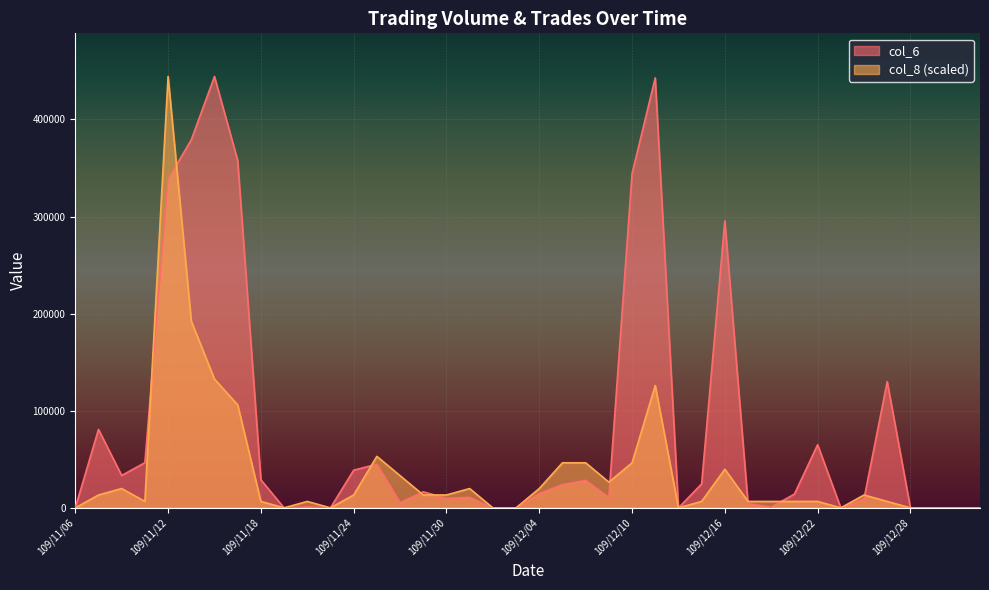

At which category does col_8 reach its first local peak?

109/11/10